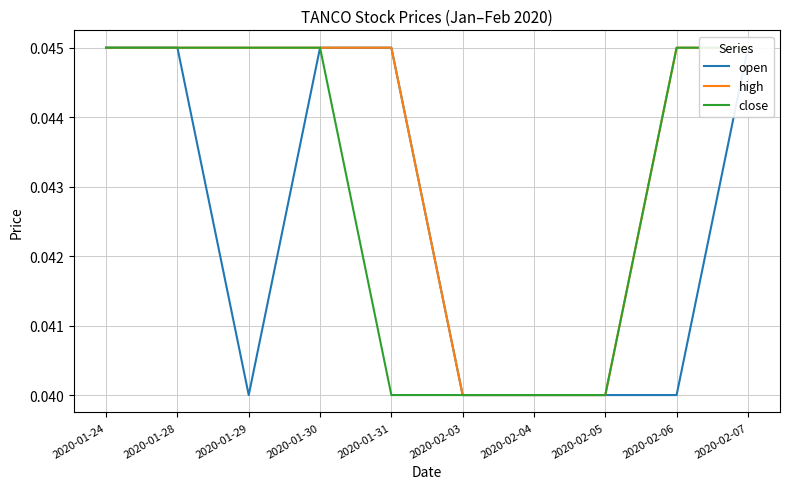

At how many categories does at least one series exceed 0?

10